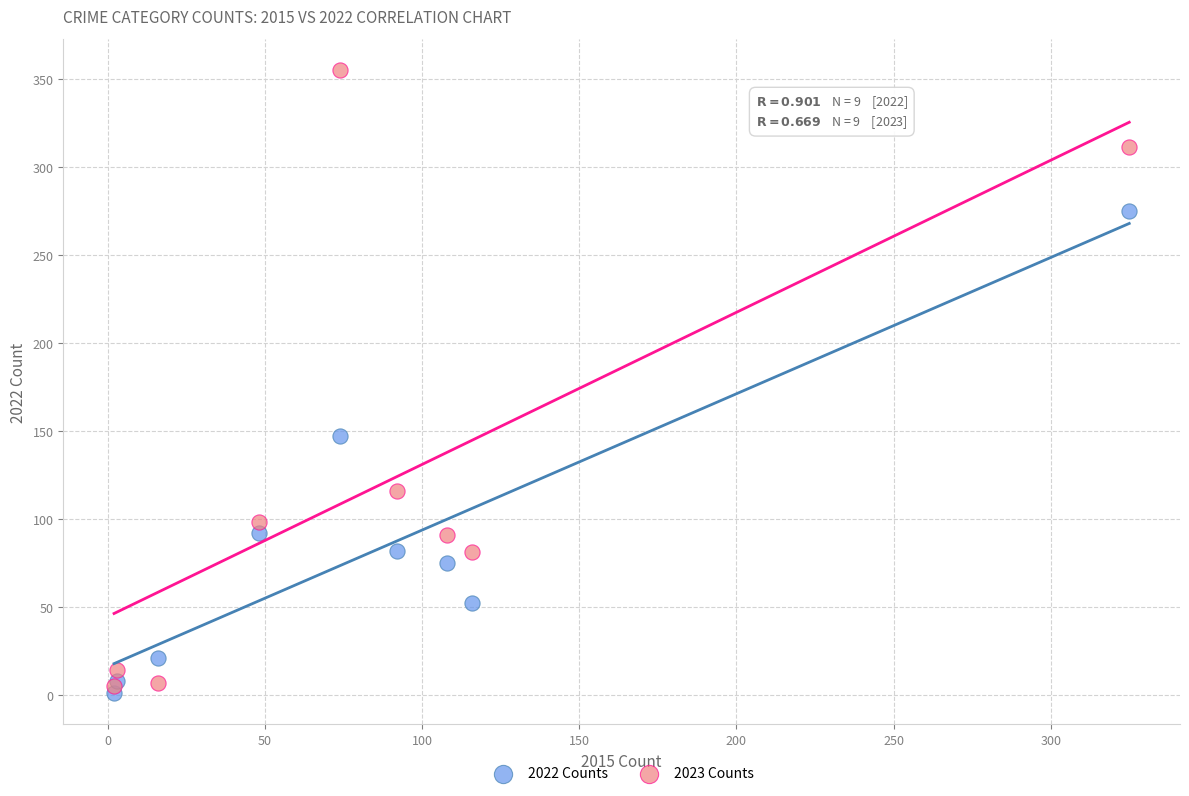

What are all the series names shown in the legend?

2022 Counts, 2023 Counts